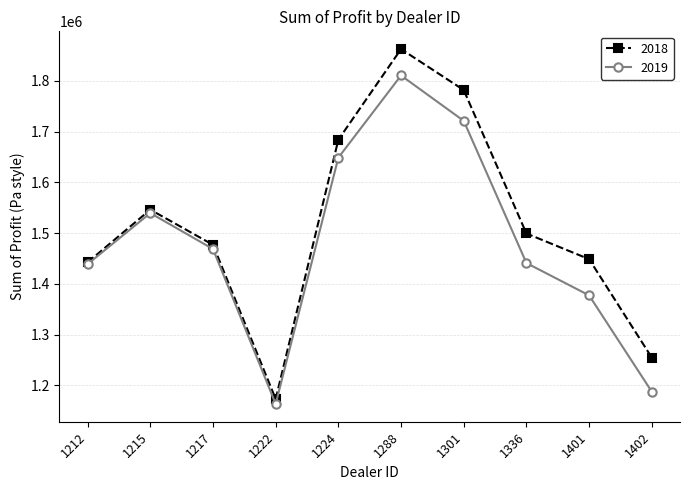

Where does the 2019 series first go above 1468762?

1215